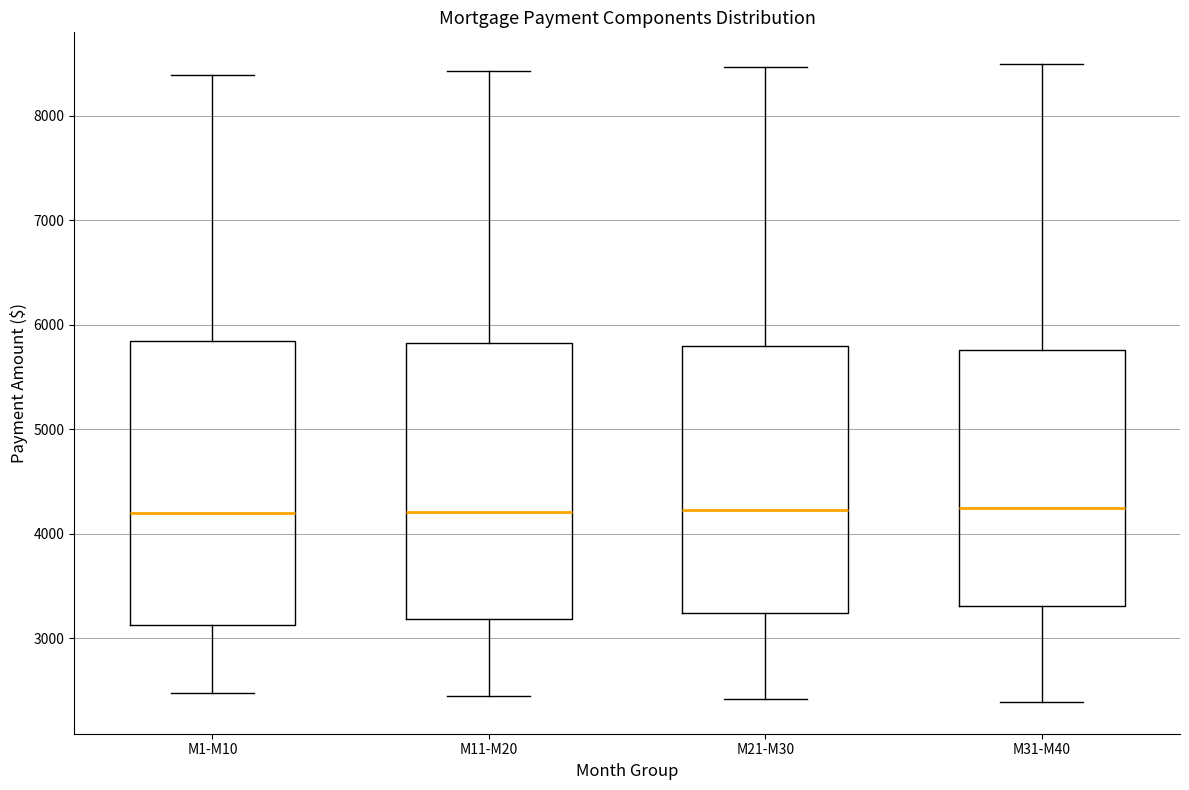

Reading left to right, transcribe this box plot: for each box, give where its median line is, the range the box spans, and where its two whiskers end, as read against the y-axis. The values are not printed on the chart, so give them approximately, as read against the axis.

M1-M10: median 4200, box 3100 to 5800, whiskers 2500 to 8400
M11-M20: median 4200, box 3200 to 5800, whiskers 2500 to 8400
M21-M30: median 4200, box 3200 to 5800, whiskers 2400 to 8500
M31-M40: median 4200, box 3300 to 5800, whiskers 2400 to 8500